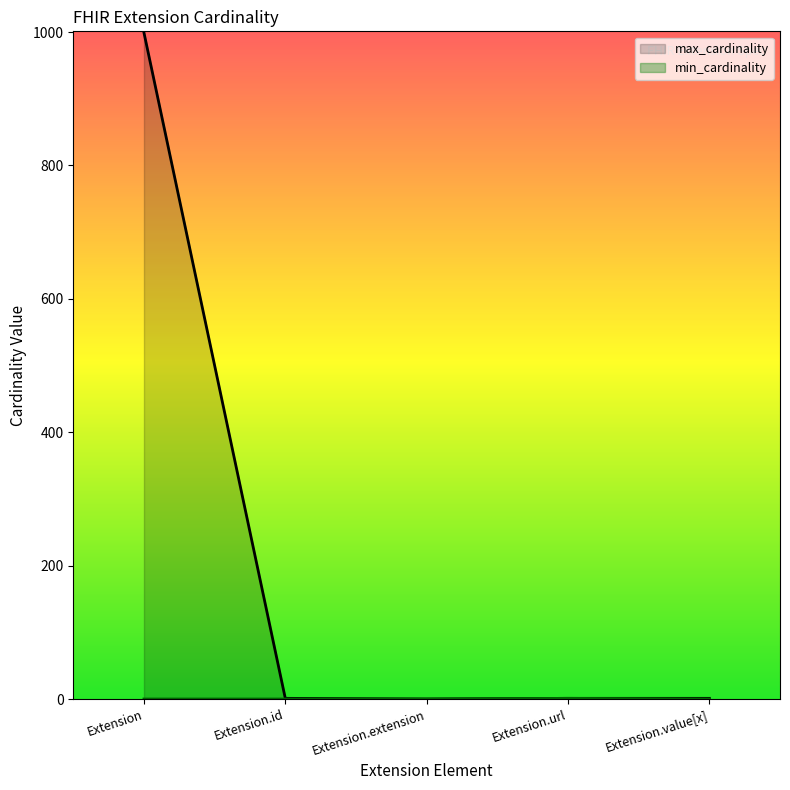

How many values in the min_cardinality series exceed 0?

1